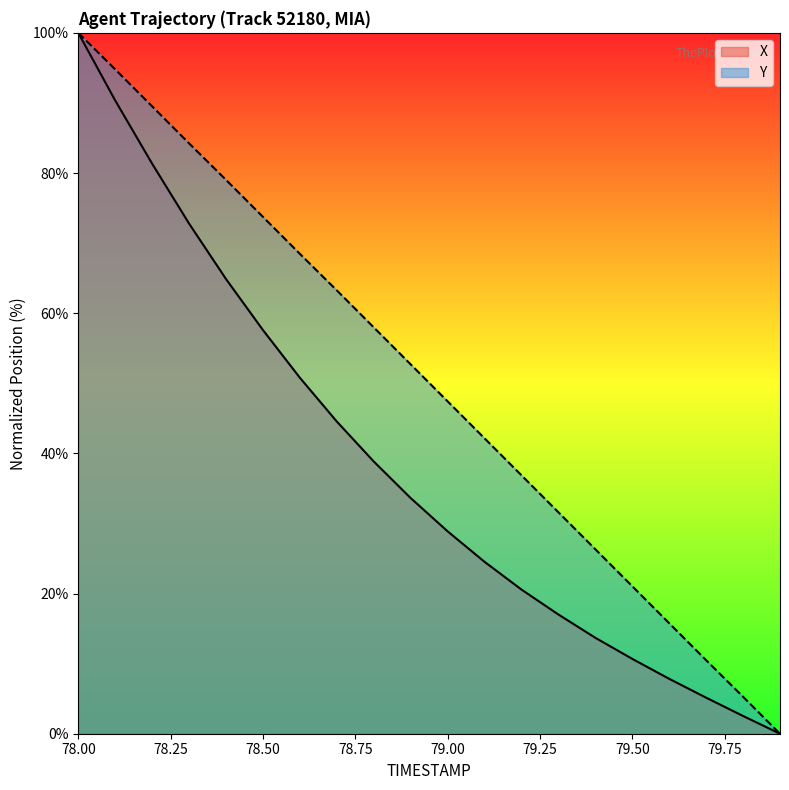

Which series has the widest spread of values?

X